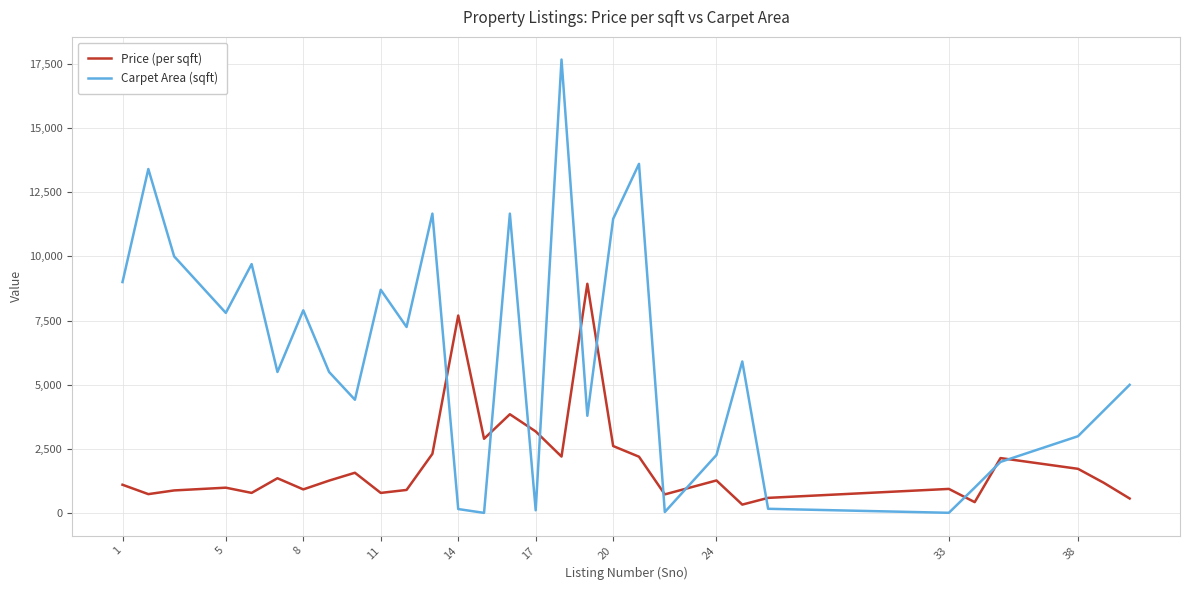

Rank the series by their average value, from highest to lowest.

Carpet Area (sqft), Price (per sqft)